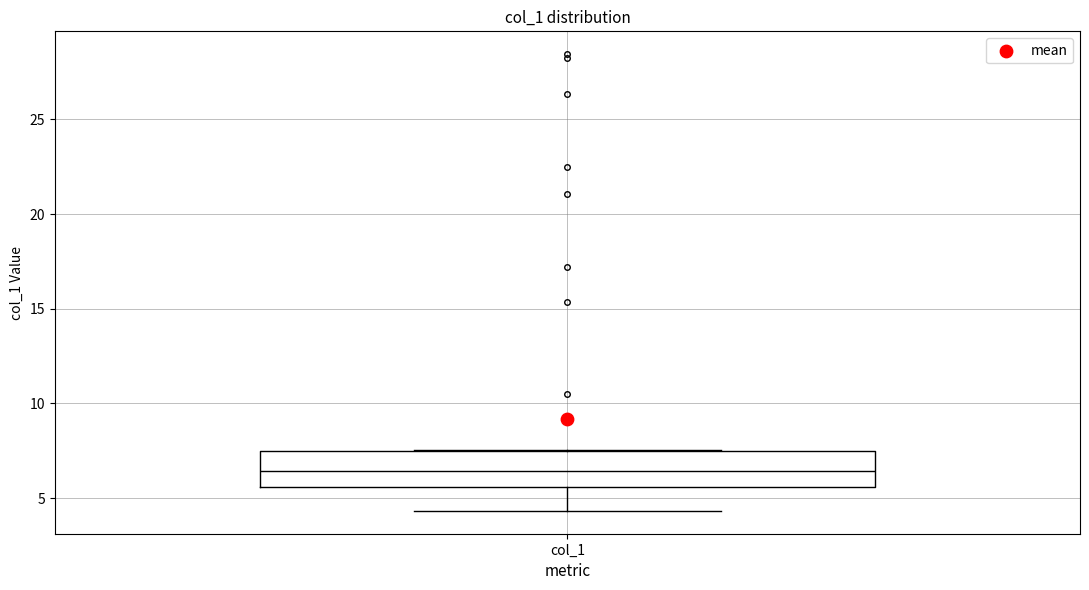

Where does the median line of the box for col_1 sit on the y-axis? The values are not printed on the chart, so give them approximately, as read against the axis.

6.5